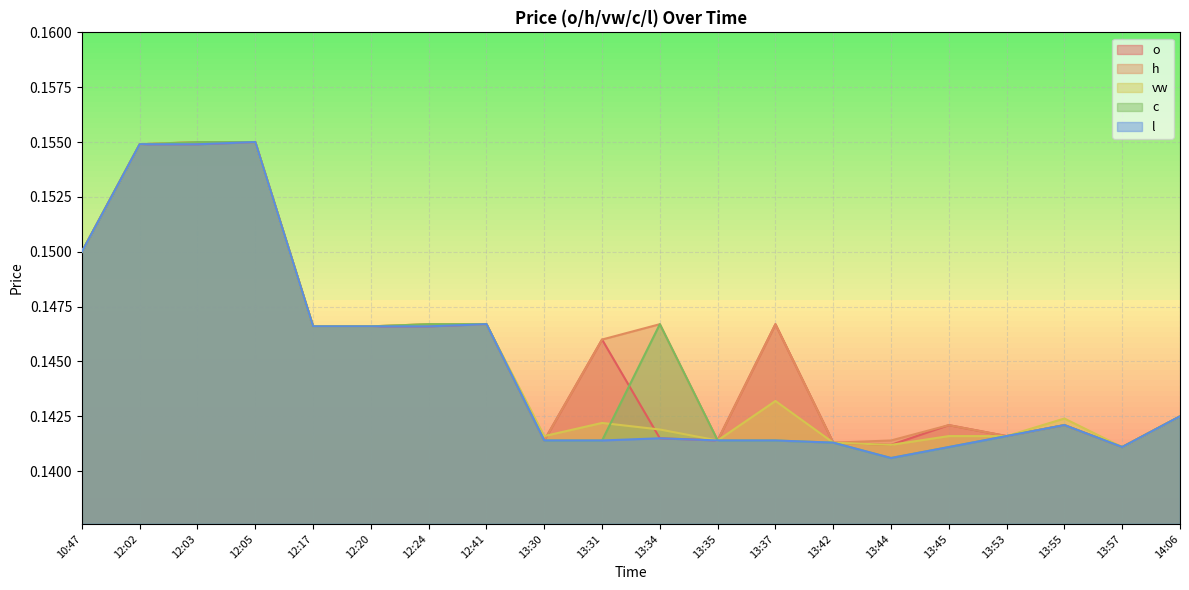

Reading right to left, transcribe all the data shown in this chart.

o: 0.1	0.1	0.1	0.1	0.1	0.1	0.1	0.1	0.1	0.1	0.1	0.1	0.1	0.1	0.1	0.1	0.2	0.2	0.2	0.1
h: 0.1	0.1	0.1	0.1	0.1	0.1	0.1	0.1	0.1	0.1	0.1	0.1	0.1	0.1	0.1	0.1	0.2	0.2	0.2	0.1
vw: 0.1	0.1	0.1	0.1	0.1	0.1	0.1	0.1	0.1	0.1	0.1	0.1	0.1	0.1	0.1	0.1	0.2	0.2	0.2	0.1
c: 0.1	0.1	0.1	0.1	0.1	0.1	0.1	0.1	0.1	0.1	0.1	0.1	0.1	0.1	0.1	0.1	0.2	0.2	0.2	0.1
l: 0.1	0.1	0.1	0.1	0.1	0.1	0.1	0.1	0.1	0.1	0.1	0.1	0.1	0.1	0.1	0.1	0.2	0.2	0.2	0.1